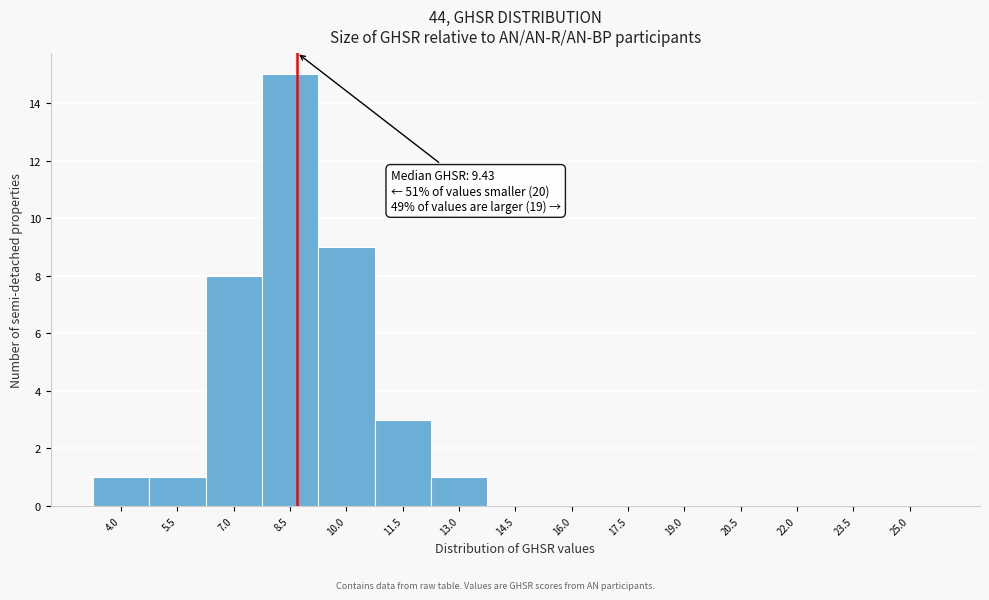

Reading left to right, extract all data points from this chart.

4.0=1	5.5=1	7.0=8	8.5=15	10.0=9	11.5=3	13.0=1	14.5=0	16.0=0	17.5=0	19.0=0	20.5=0	22.0=0	23.5=0	25.0=0